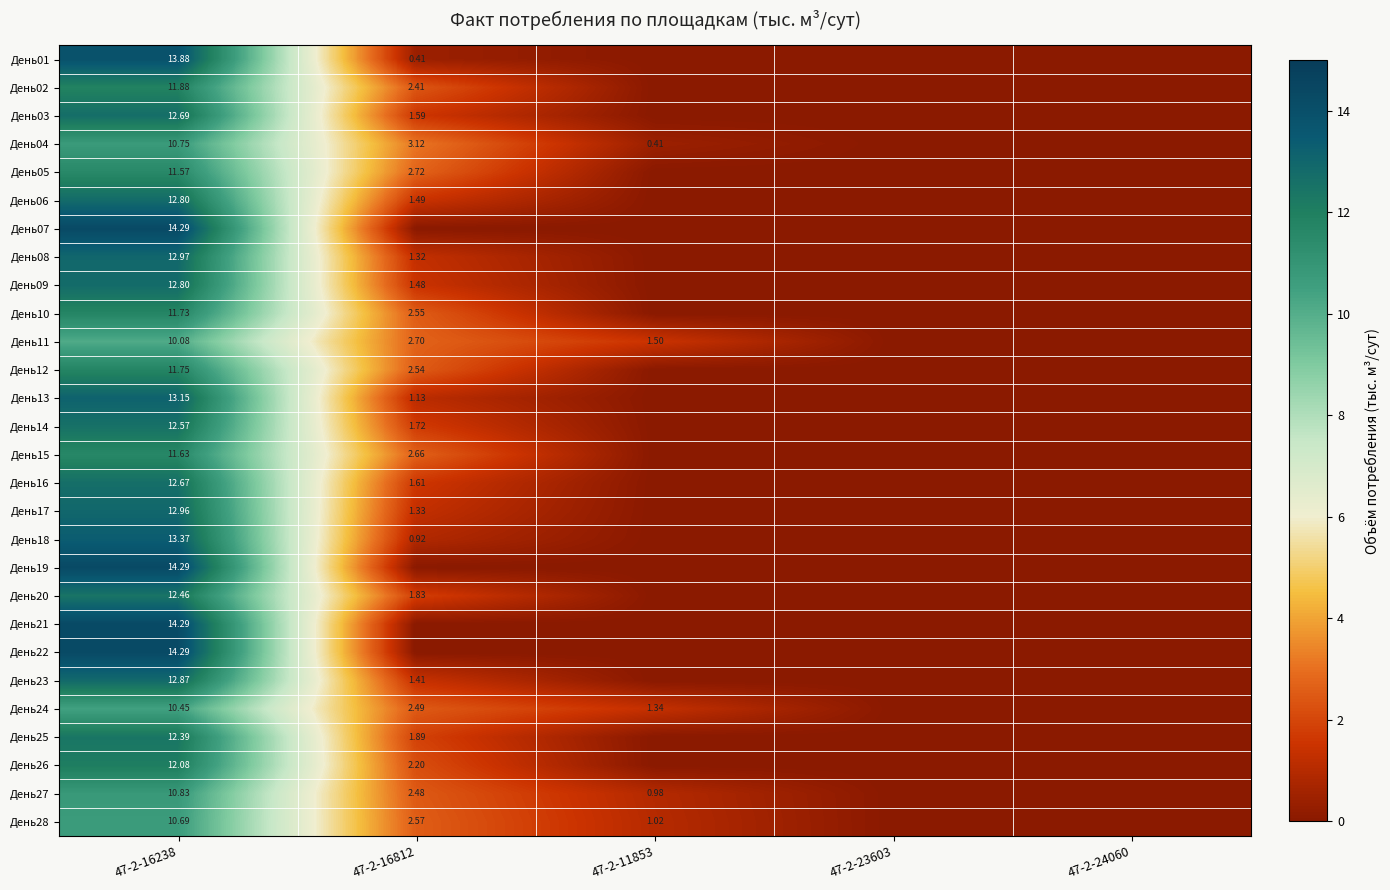

How many values in День13 are above zero?

2